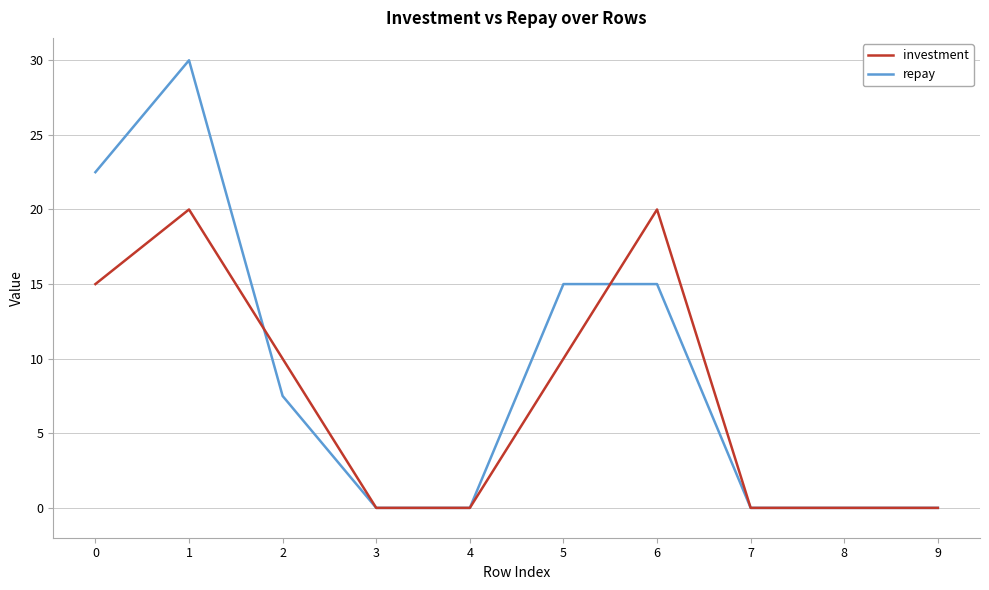

What is the sum of all repay values?

90.0